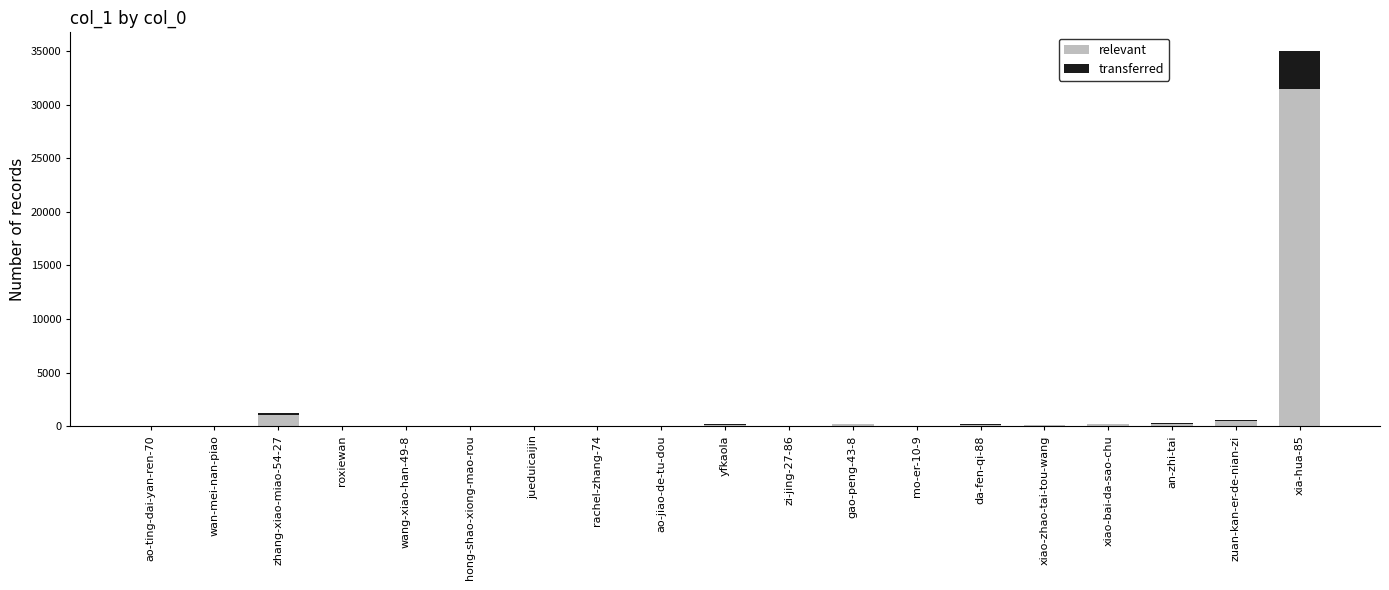

The relevant series shows 163 at yfkaola. True or false?

True